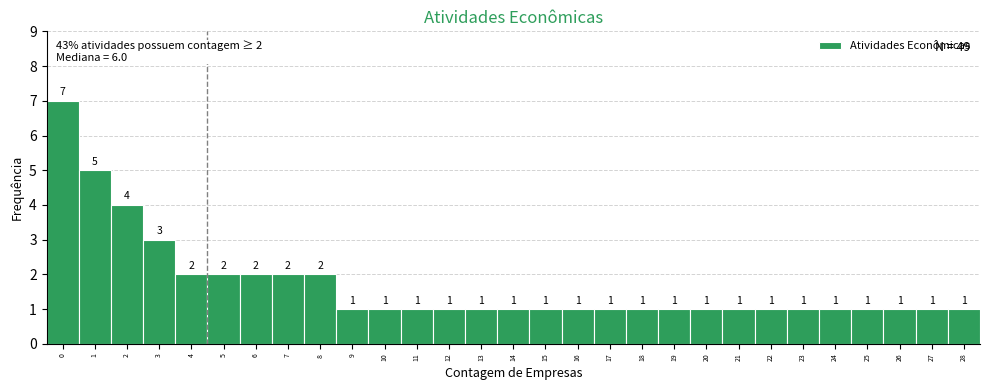

Reading left to right, transcribe this chart: for each bar, give the range it covers on the x-axis and its height.

-0.5 to 0.5: 7
0.5 to 1.5: 5
1.5 to 2.5: 4
2.5 to 3.5: 3
3.5 to 4.5: 2
4.5 to 5.5: 2
5.5 to 6.5: 2
6.5 to 7.5: 2
7.5 to 8.5: 2
8.5 to 9.5: 1
9.5 to 10.5: 1
10.5 to 11.5: 1
11.5 to 12.5: 1
12.5 to 13.5: 1
13.5 to 14.5: 1
14.5 to 15.5: 1
15.5 to 16.5: 1
16.5 to 17.5: 1
17.5 to 18.5: 1
18.5 to 19.5: 1
19.5 to 20.5: 1
20.5 to 21.5: 1
21.5 to 22.5: 1
22.5 to 23.5: 1
23.5 to 24.5: 1
24.5 to 25.5: 1
25.5 to 26.5: 1
26.5 to 27.5: 1
27.5 to 28.5: 1